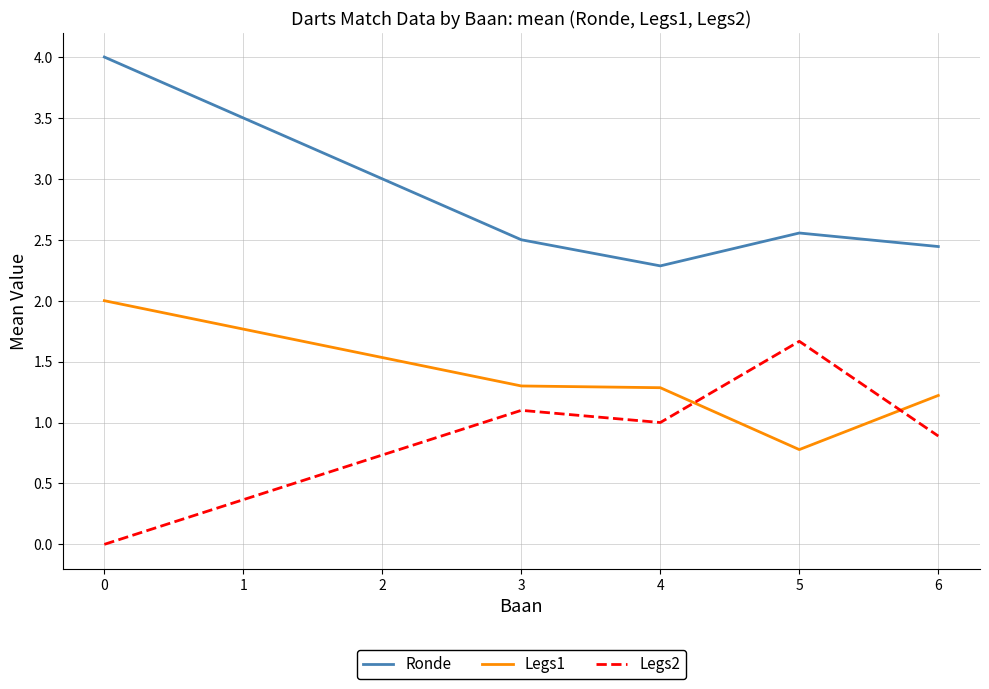

Is it true that Legs2 equals 2.6 at 5?

False